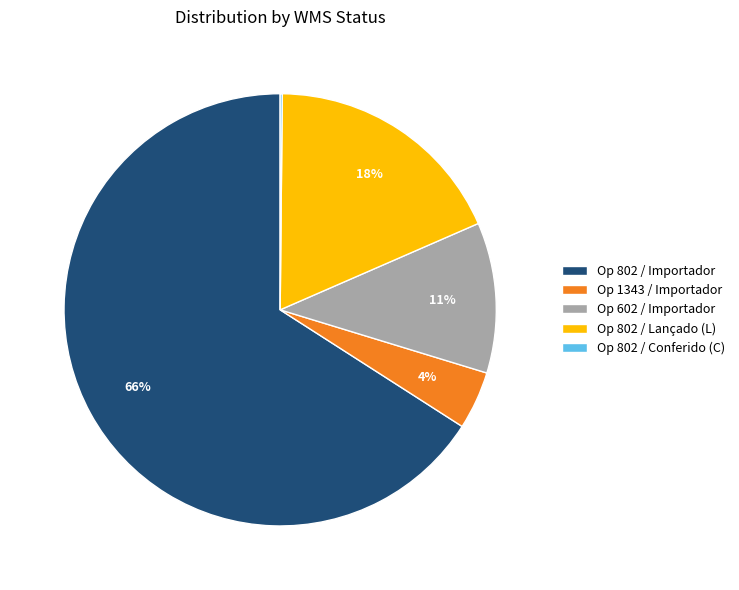

To the nearest percent, what portion does Op 802 / Lançado (L) represent?

18%